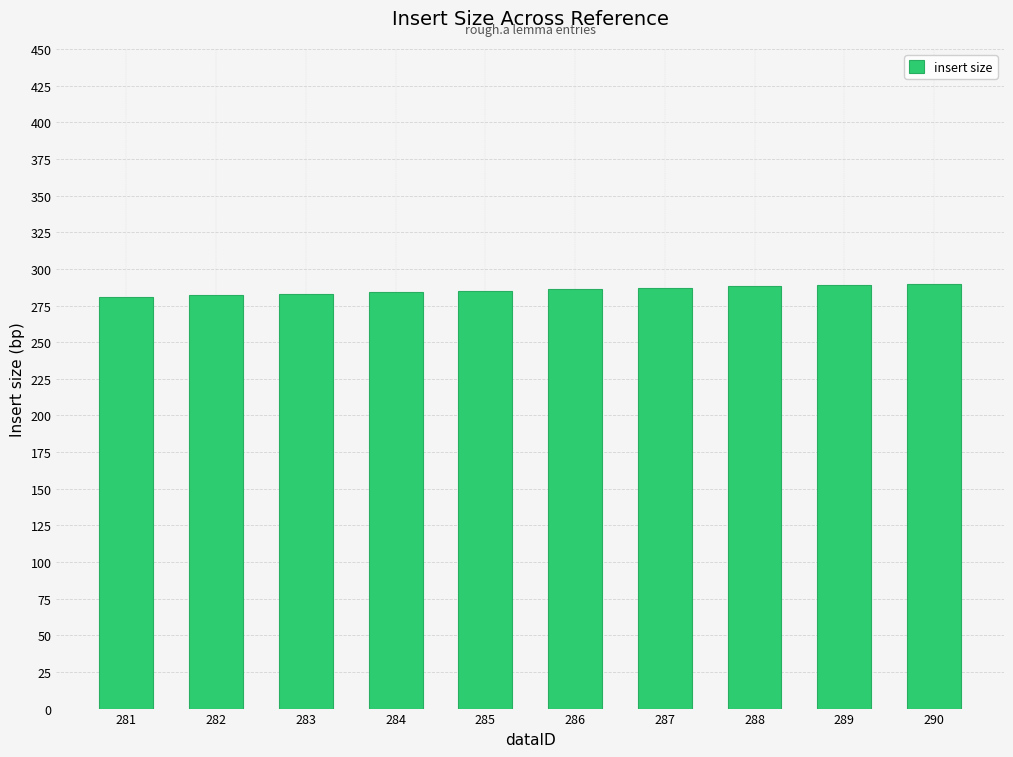

The value at 281 is 182. True or false?

False